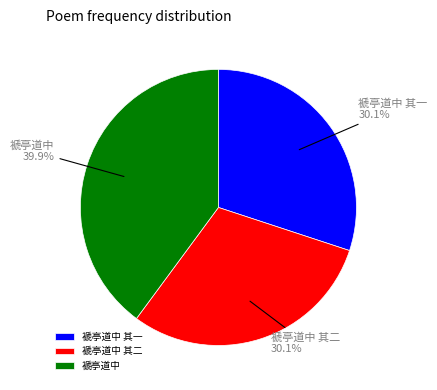

To the nearest percent, what portion does 褫亭道中 represent?

40%